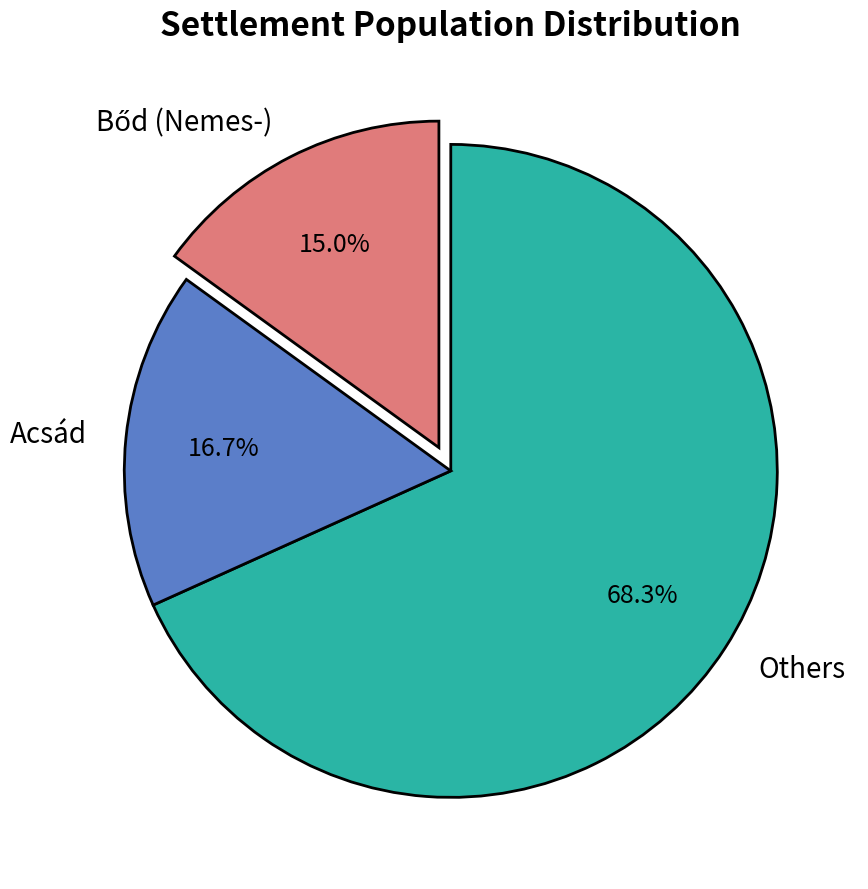

What percentage is NOT represented by Acsád?

83.3%